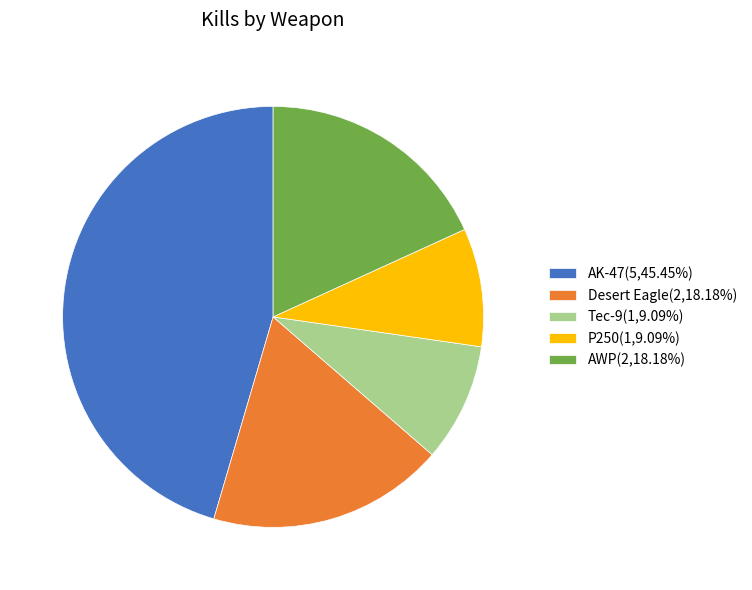

How many segments does this pie chart have?

5